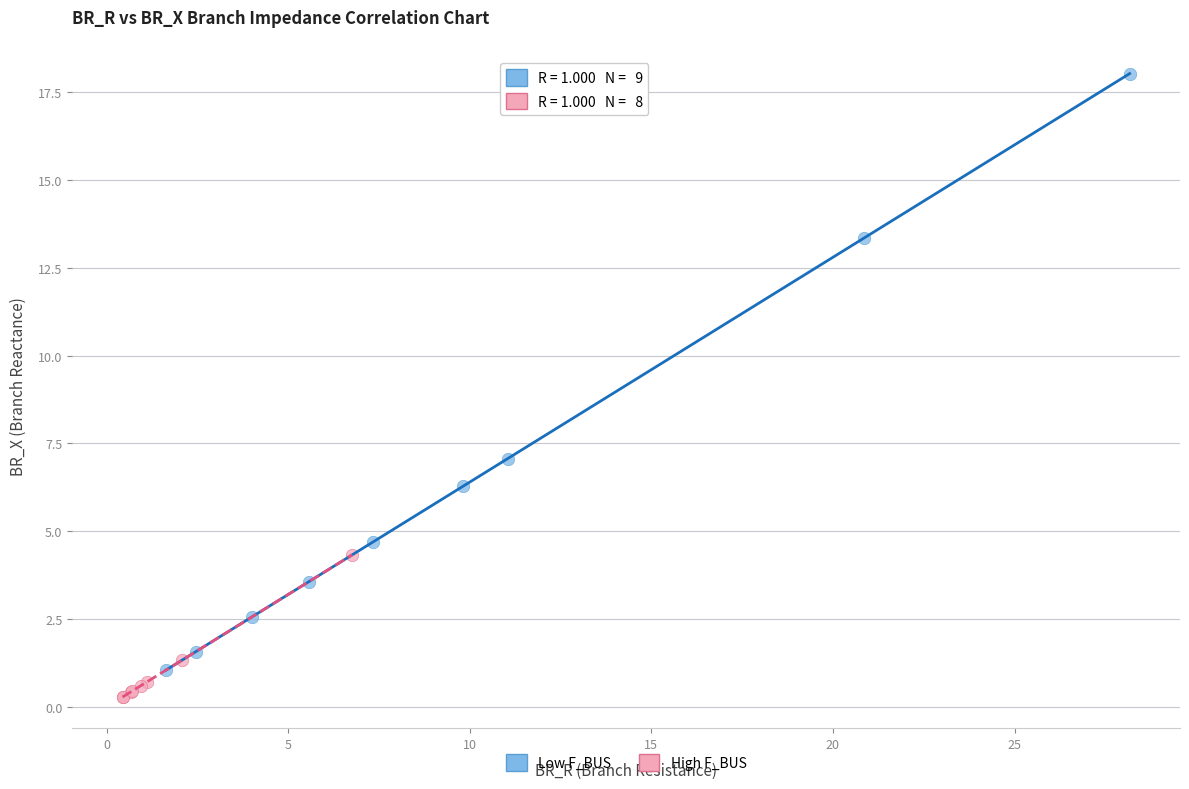

Which series has the largest Y range (max minus min)?

Low F_BUS